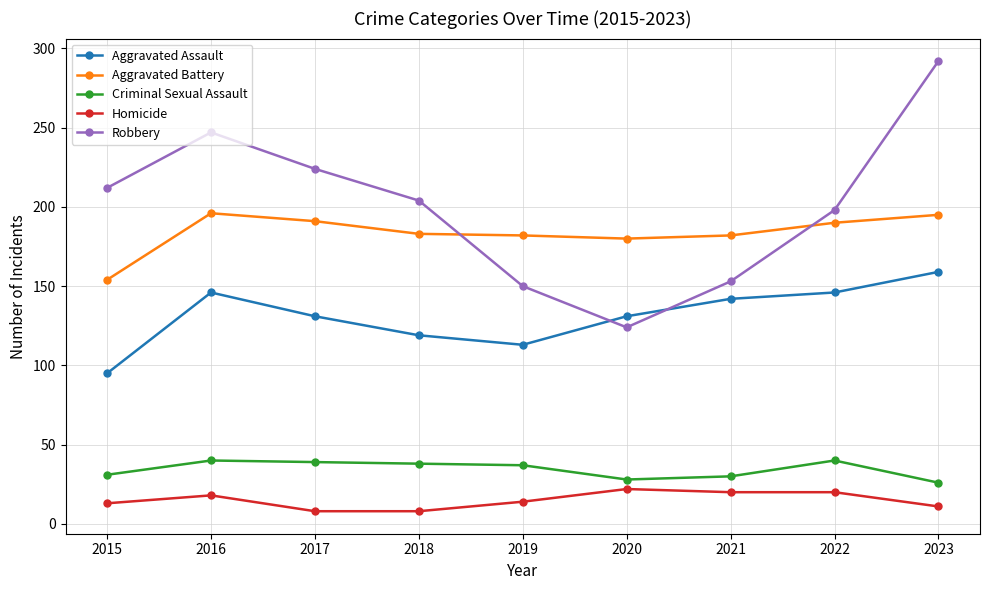

What are all the series names shown in the legend?

Aggravated Assault, Aggravated Battery, Criminal Sexual Assault, Homicide, Robbery